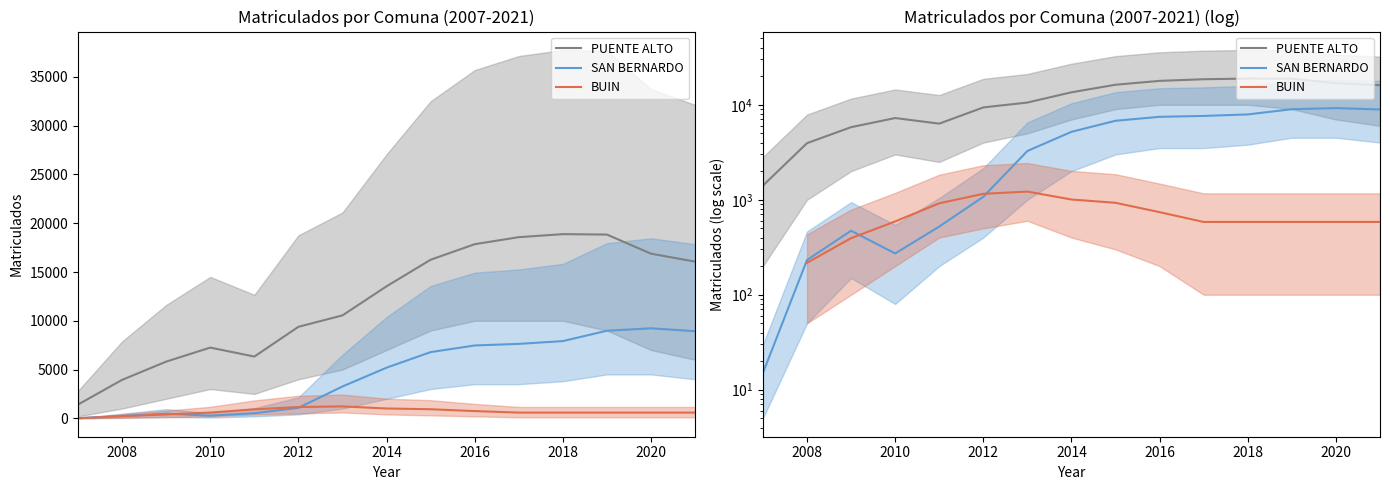

Is it true that BUIN equals 393.4 at 2018?

False